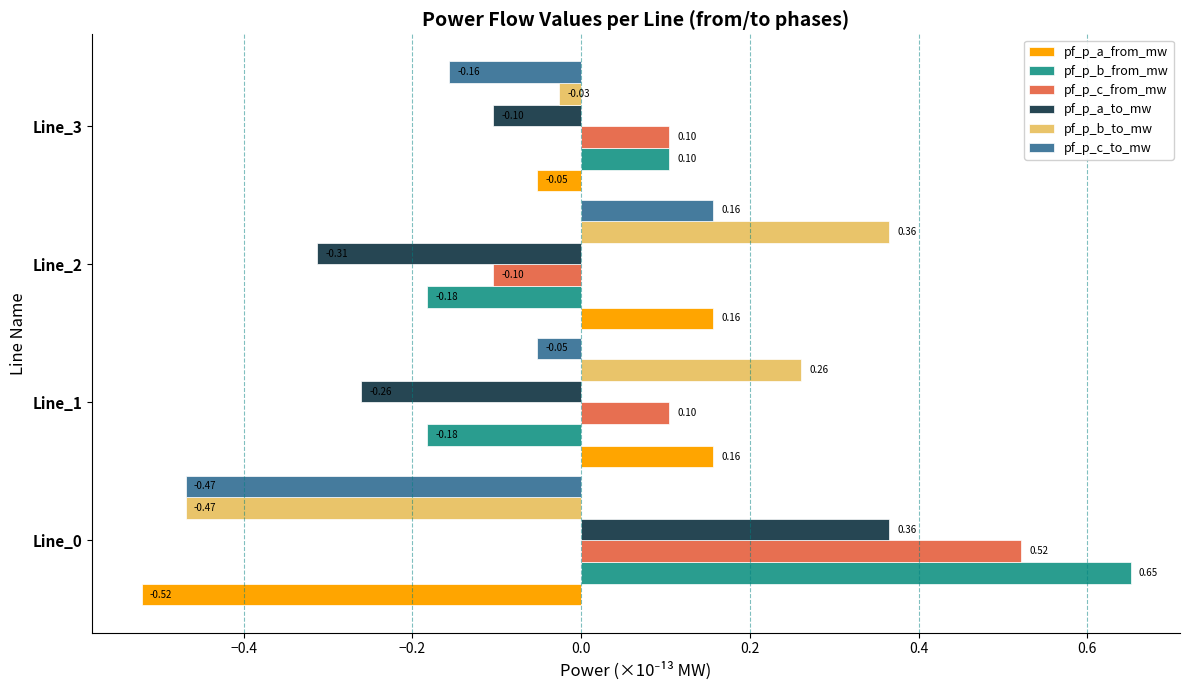

What is the sum of all pf_p_c_from_mw values?

0.6